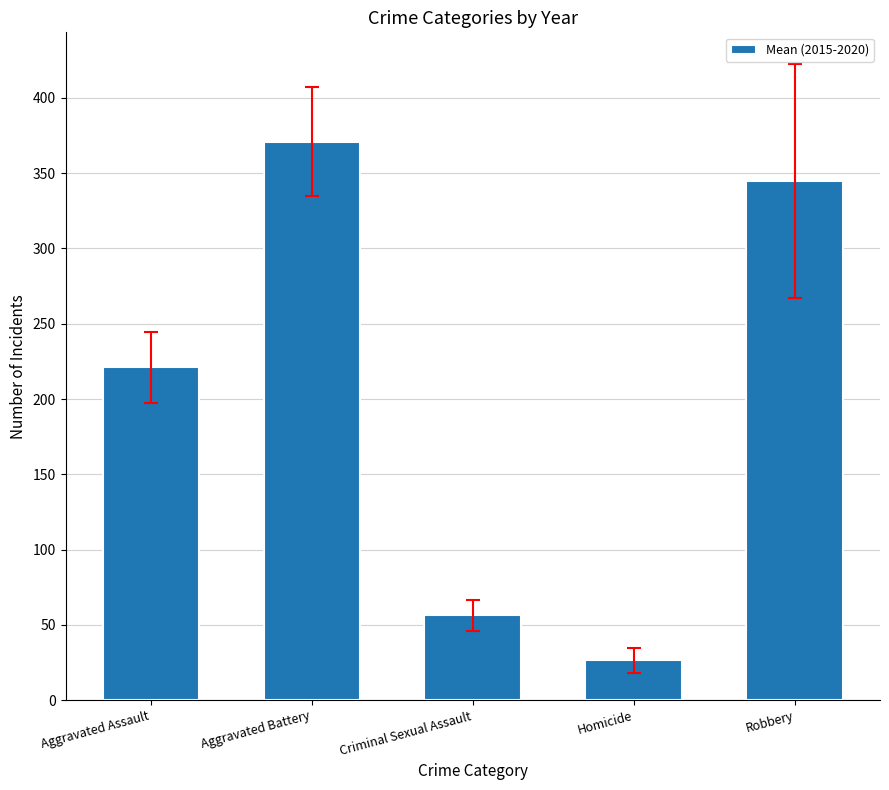

Which has a higher value, Aggravated Assault or Aggravated Battery?

Aggravated Battery